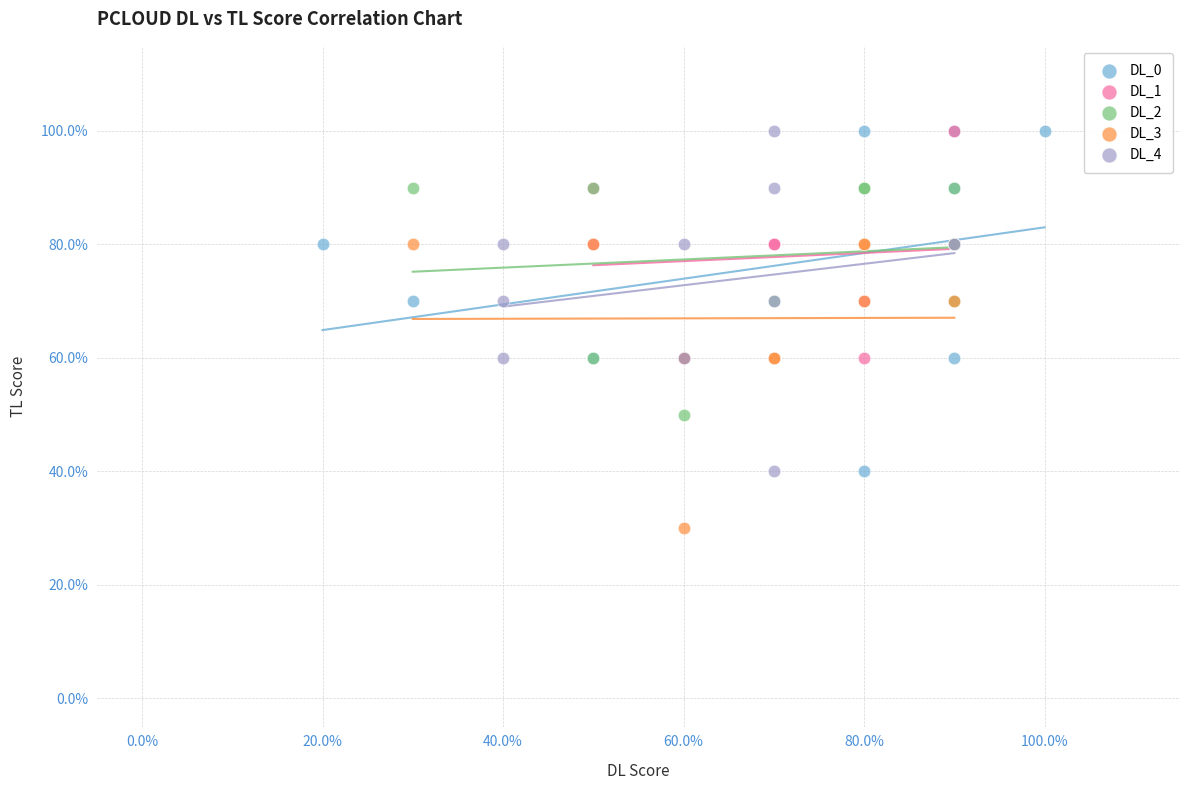

What are all the series names shown in the legend?

DL_0, DL_1, DL_2, DL_3, DL_4